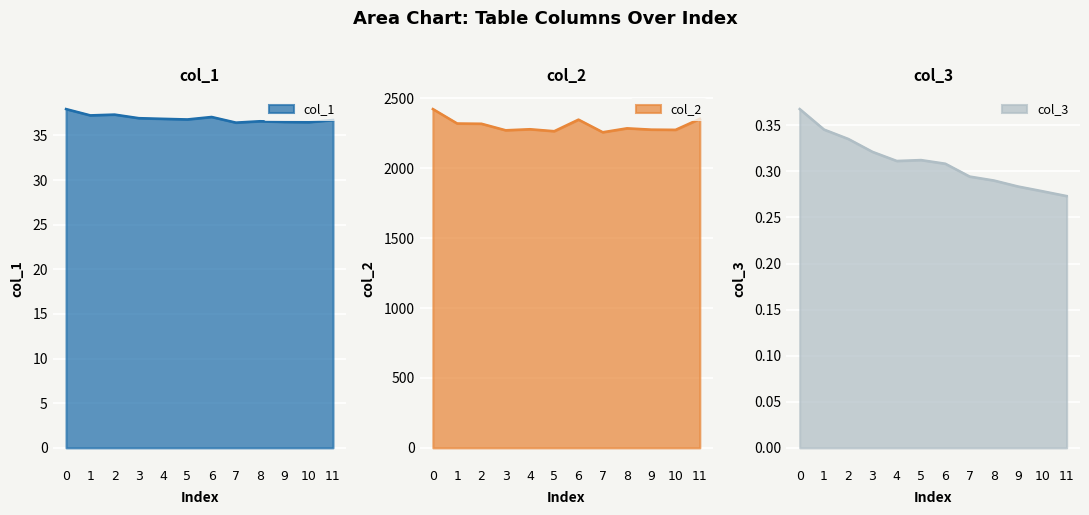

What is the value of the col_1 point at the 9th from the left?

36.6